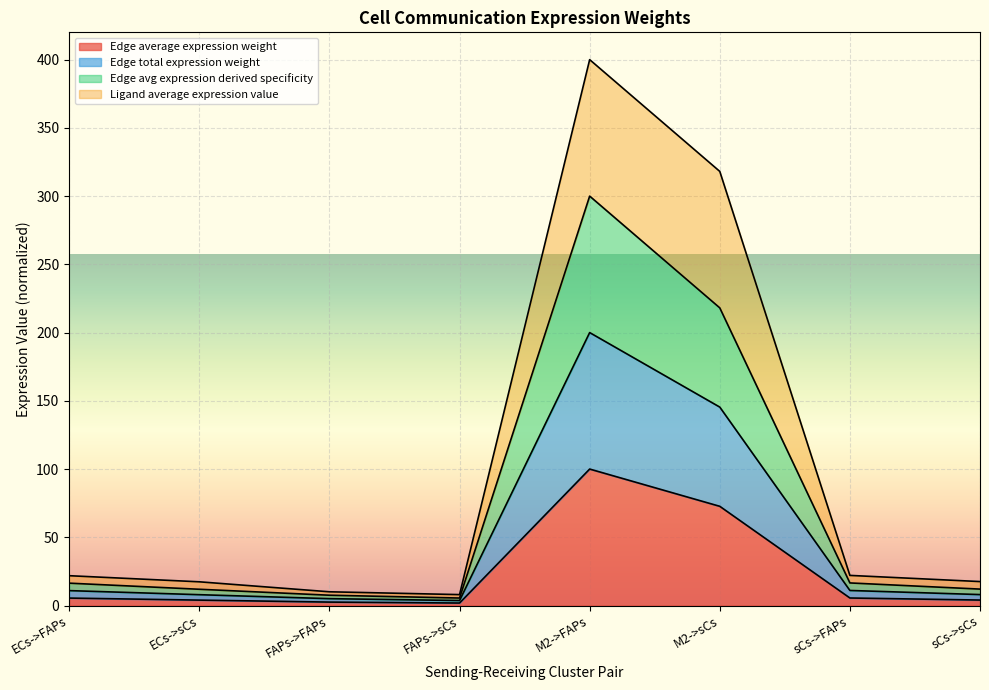

At which category does Ligand average expression value reach its first local peak?

M2->FAPs